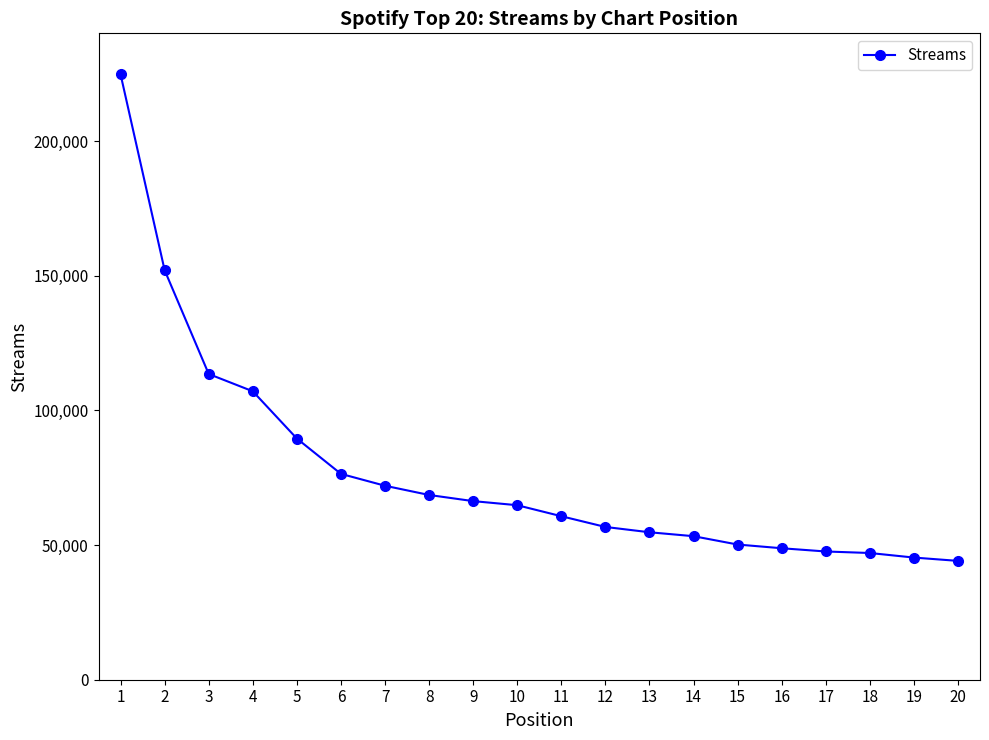

The chart shows a value of 35345 at 9. True or false?

False